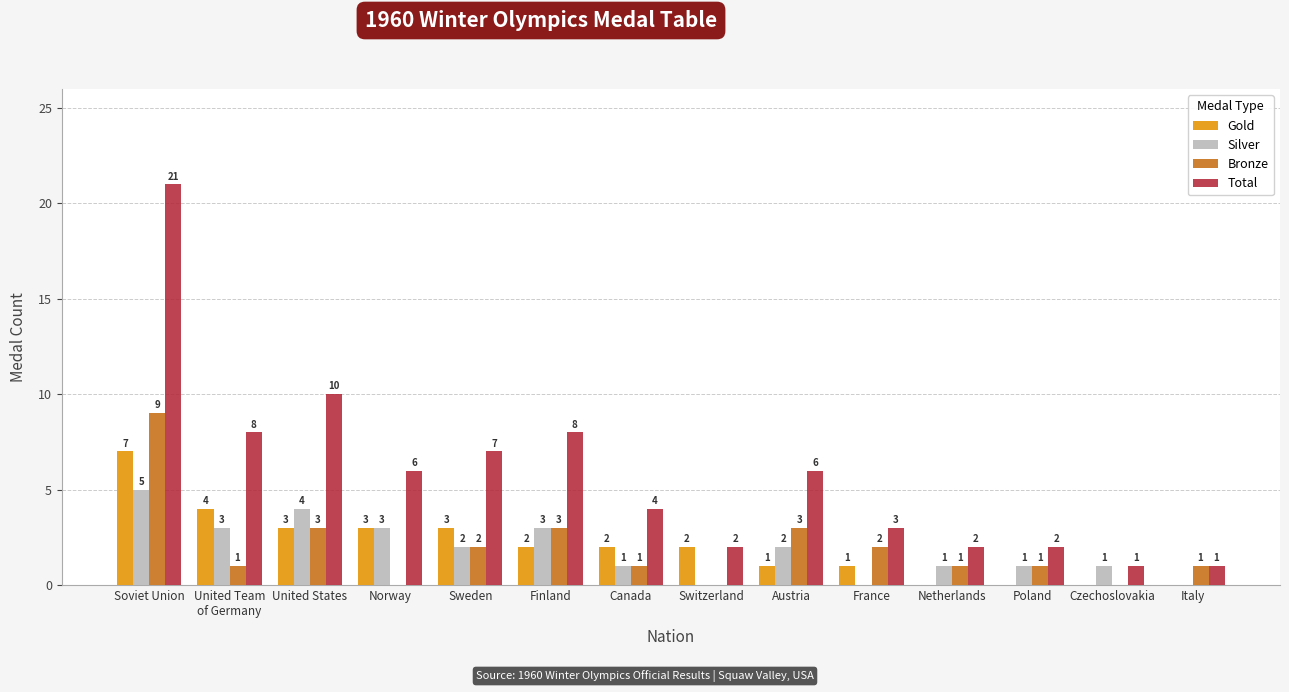

Which series has the largest total across all categories?

Total